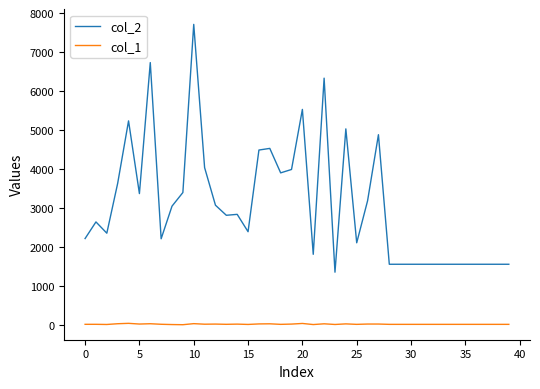

True or false: col_2 and col_1 cross at least once.

False